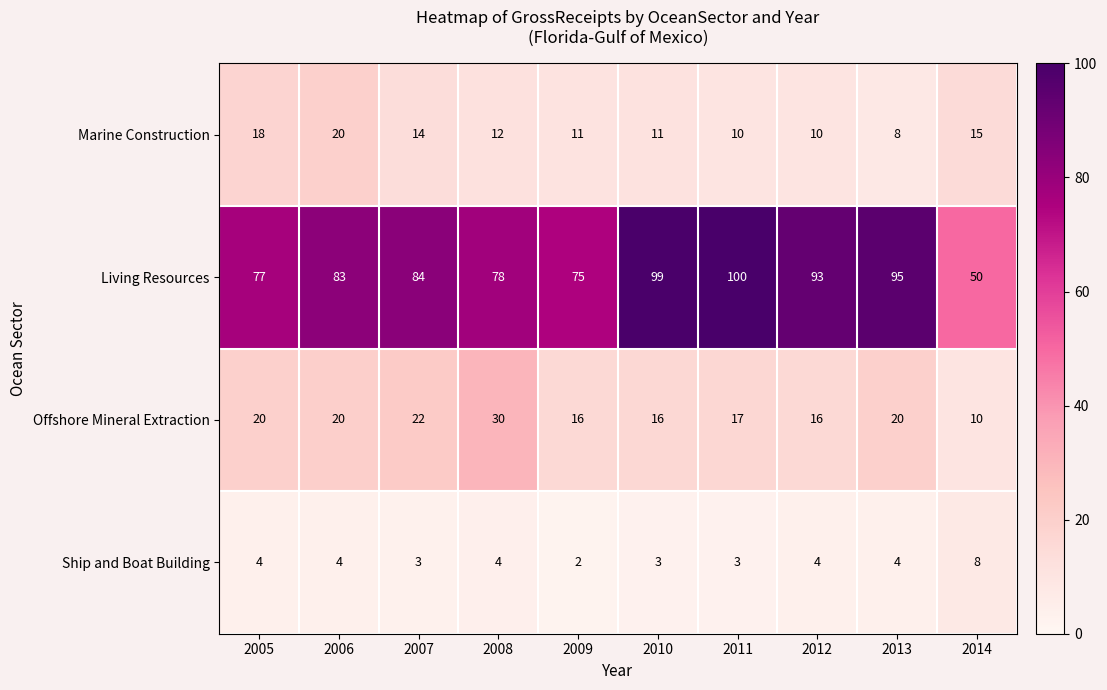

What is the spread (max minus min) of values at 2007?

81